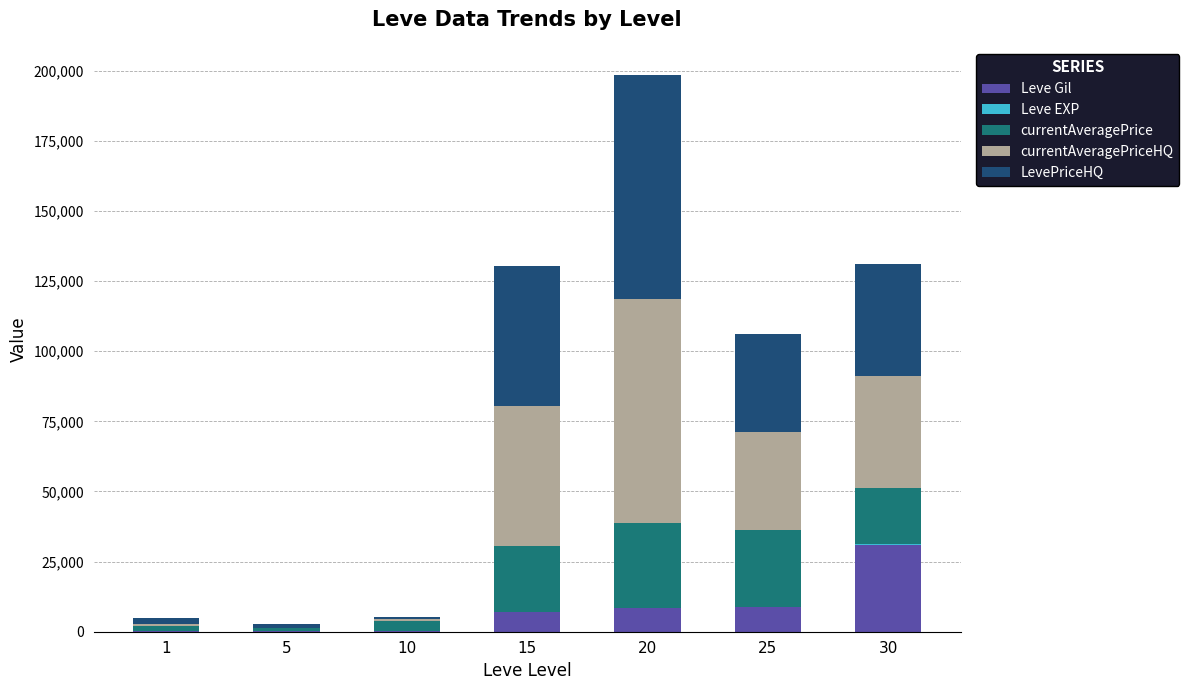

At which category is the sum across all series the highest?

20